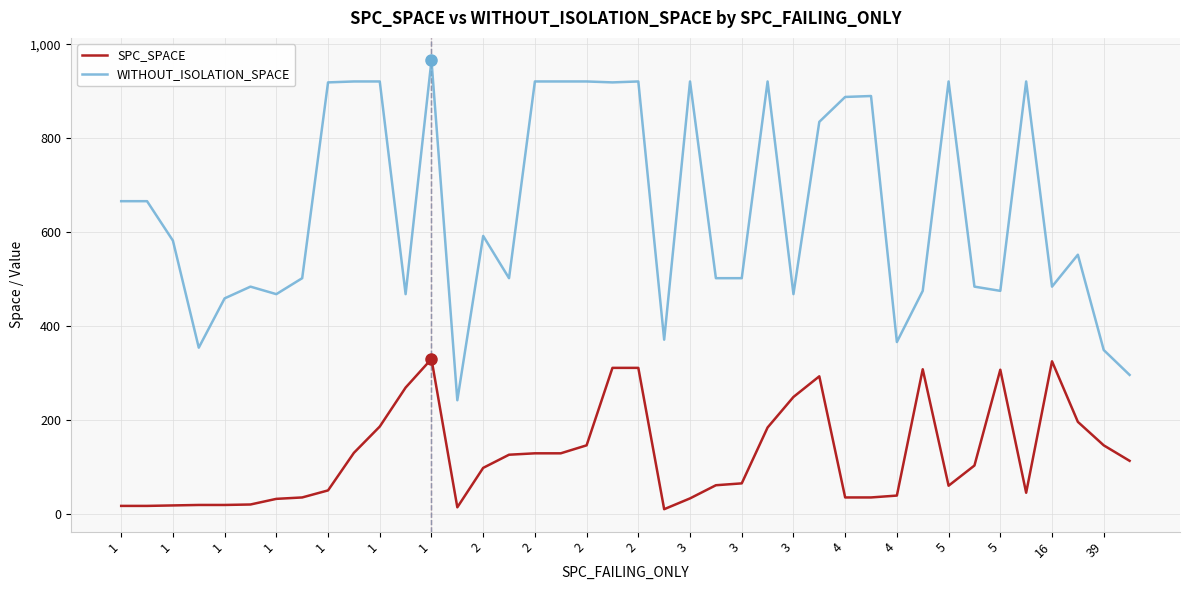

Which series has the largest total across all categories?

WITHOUT_ISOLATION_SPACE